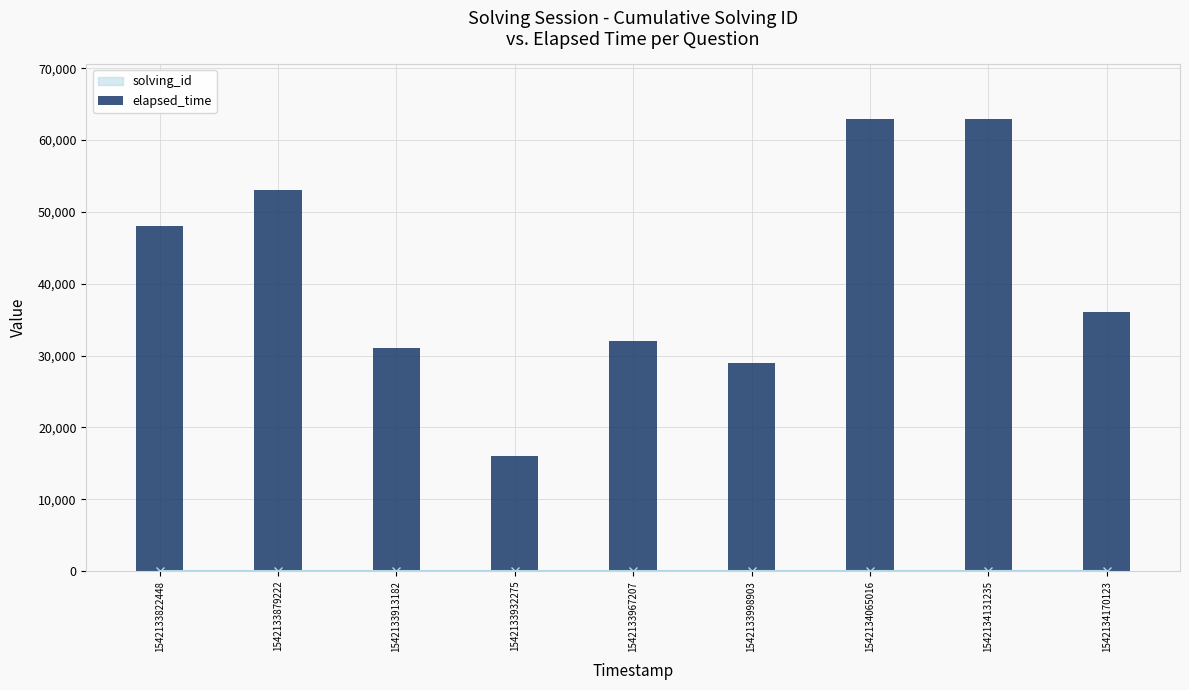

At which category does the chart reach its peak across all series?

1542134065016